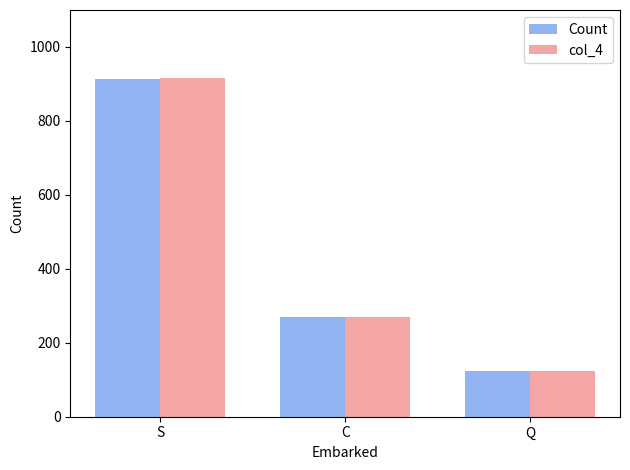

Is the value of col_4 at Q greater than the value of Count at S?

No